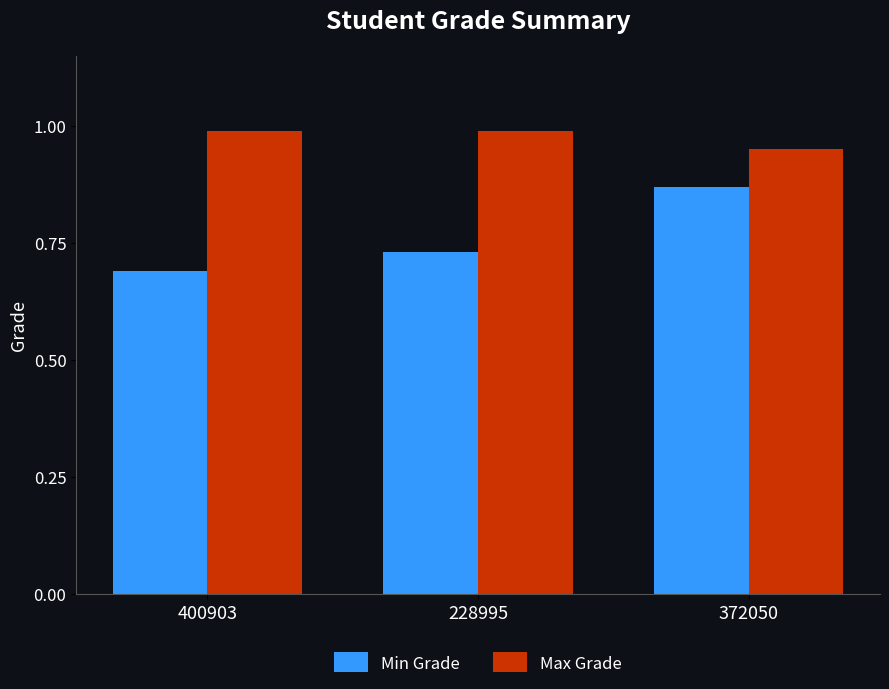

What is the total value across all series at 372050?

1.8